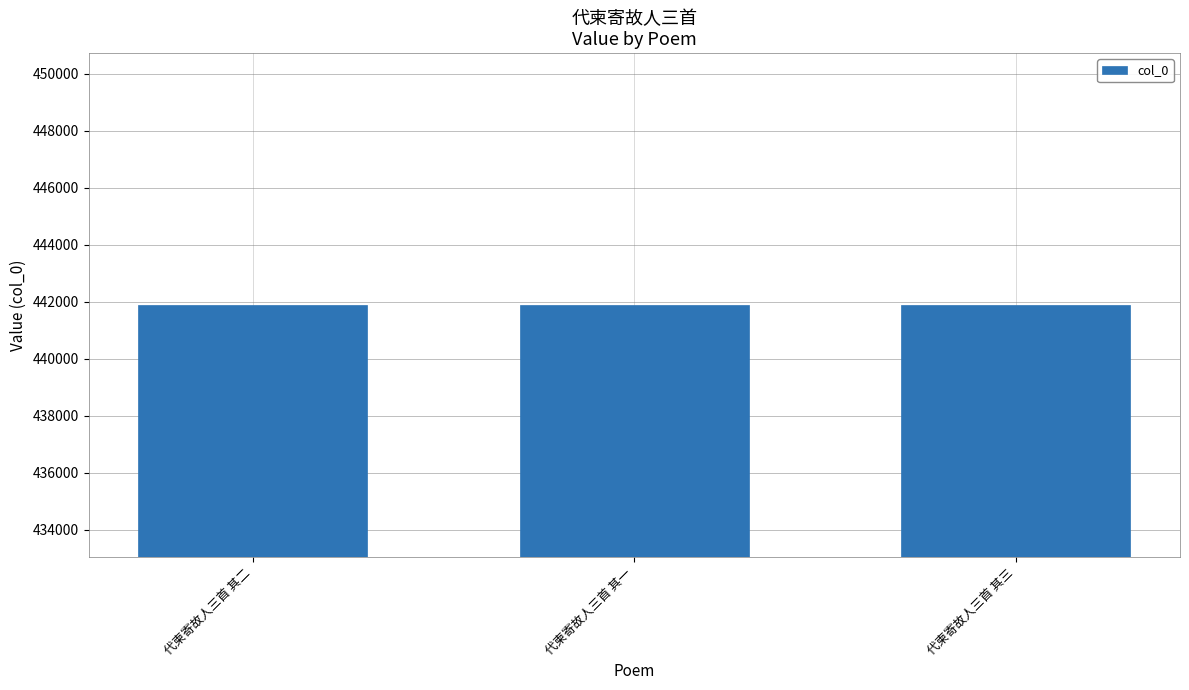

How many values are below 441887?

1